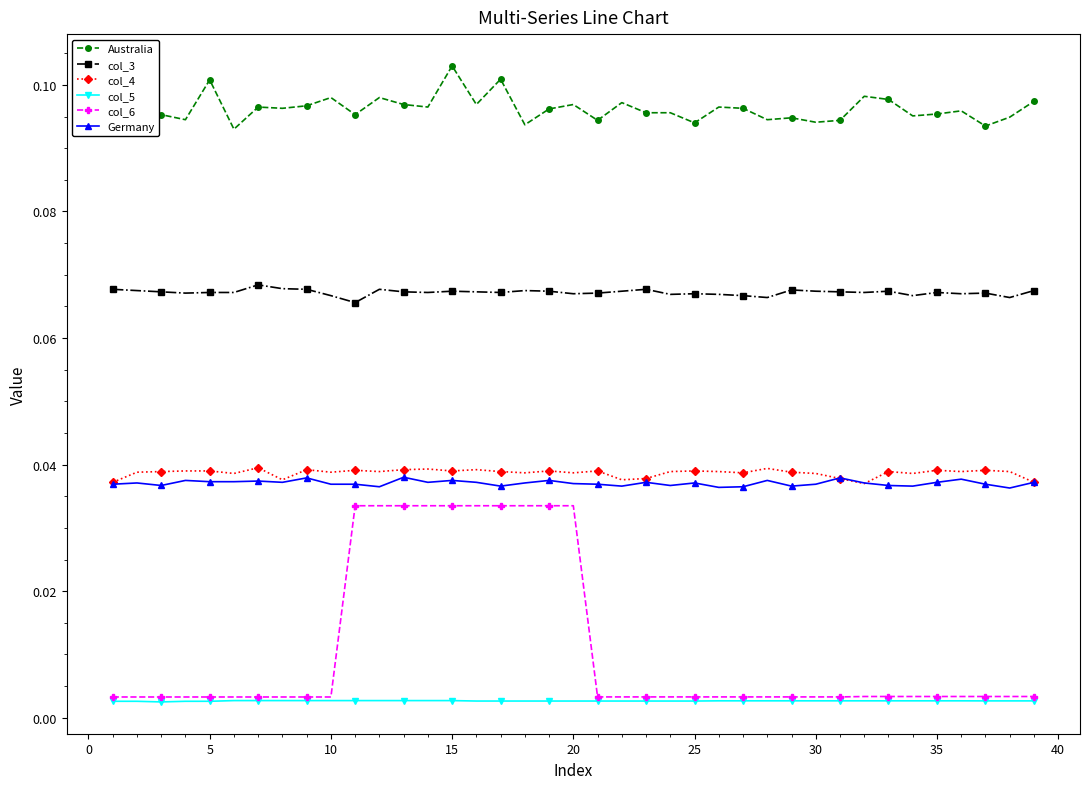

Which series has the widest spread of values?

col_6